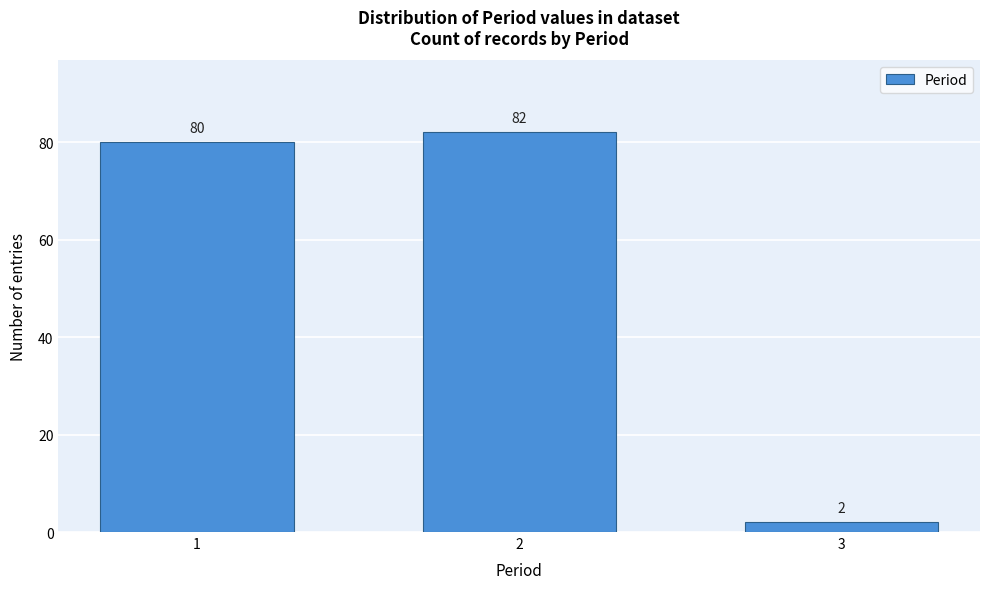

Reading right to left, what are all the values shown in this chart?

2	82	80